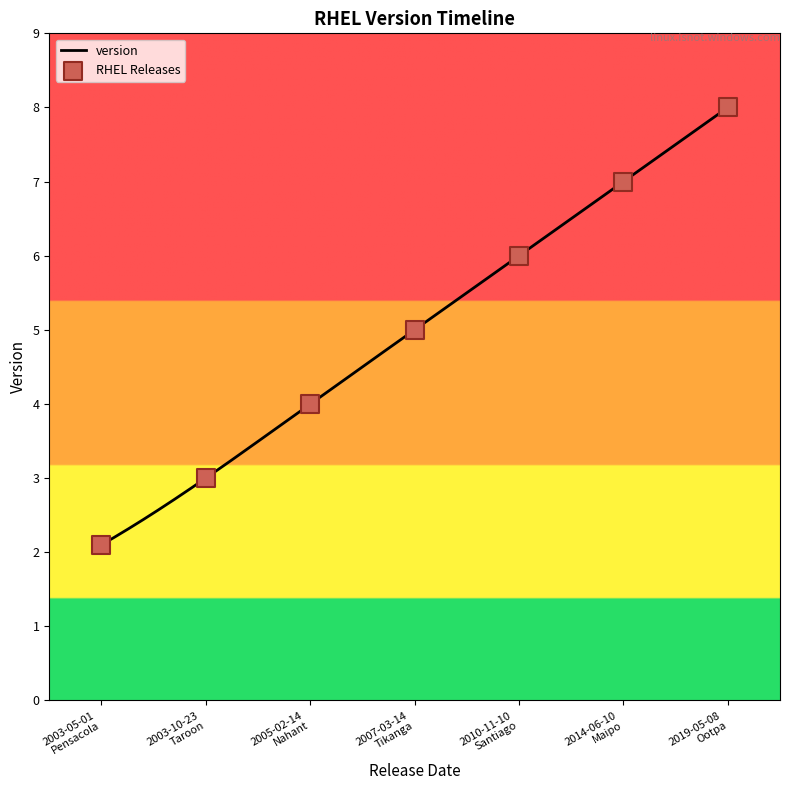

What is the lowest value of the version series?

2.1